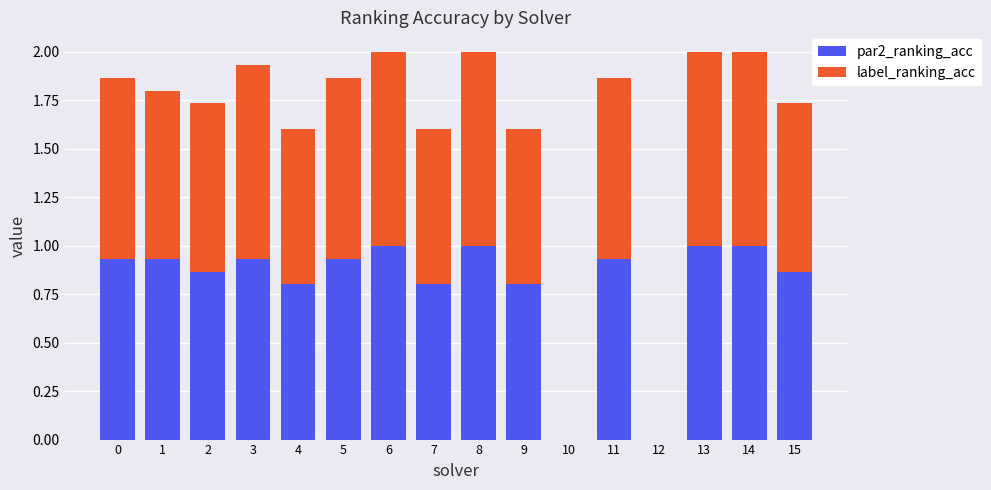

What is the total value across all series at 1?

1.8